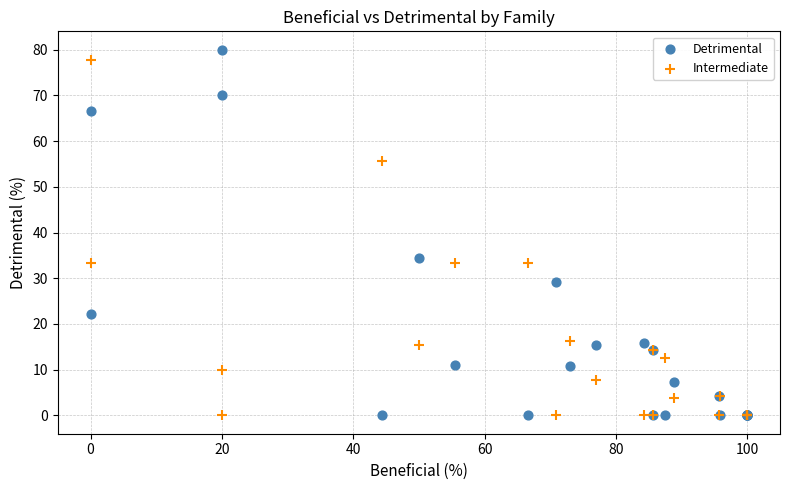

Which series has the largest Y range (max minus min)?

Detrimental